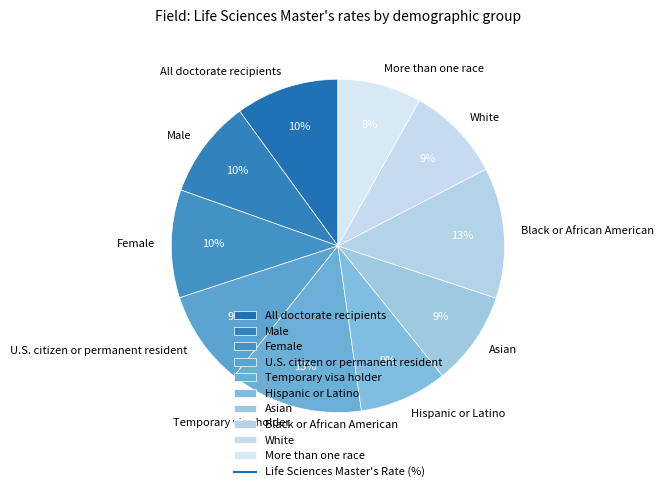

True or false: U.S. citizen or permanent resident accounts for 1% of the total.

False